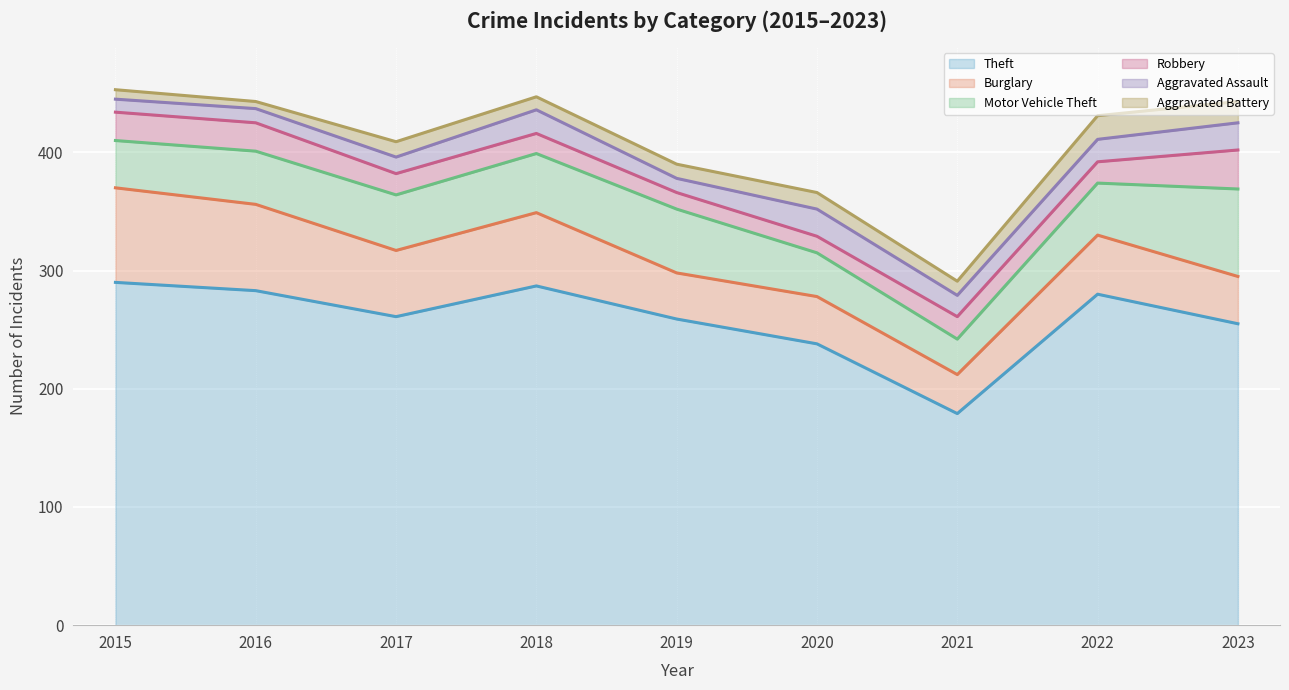

Reading right to left, list all the values displayed in this chart.

Theft (line): 255	280	179	238	259	287	261	283	290
Burglary (line): 295	330	212	278	298	349	317	356	370
Motor Vehicle Theft (line): 369	374	242	315	352	399	364	401	410
Robbery (line): 402	392	261	329	366	416	382	425	434
Aggravated Assault (line): 425	411	279	352	378	436	396	437	445
Aggravated Battery (line): 443	431	291	366	390	447	409	443	453